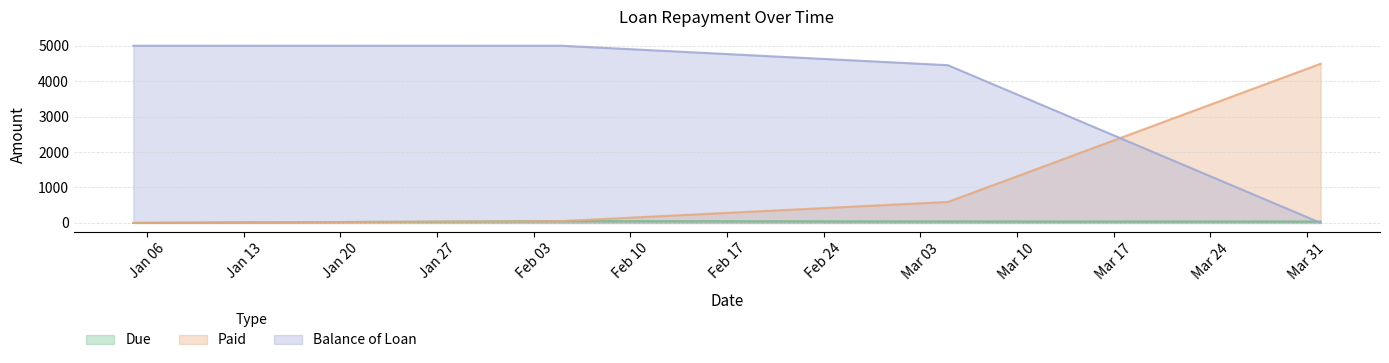

At which category is the sum across all series the highest?

2015-02-05